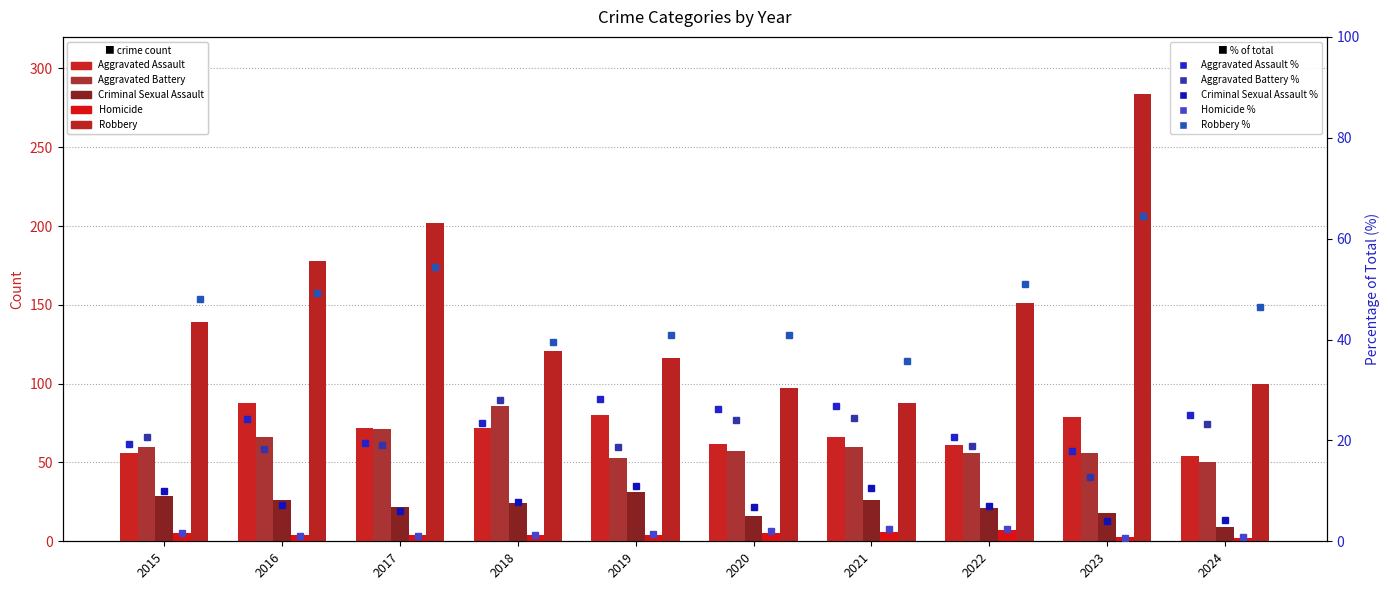

What is the difference between the highest and lowest values at 2016?

174